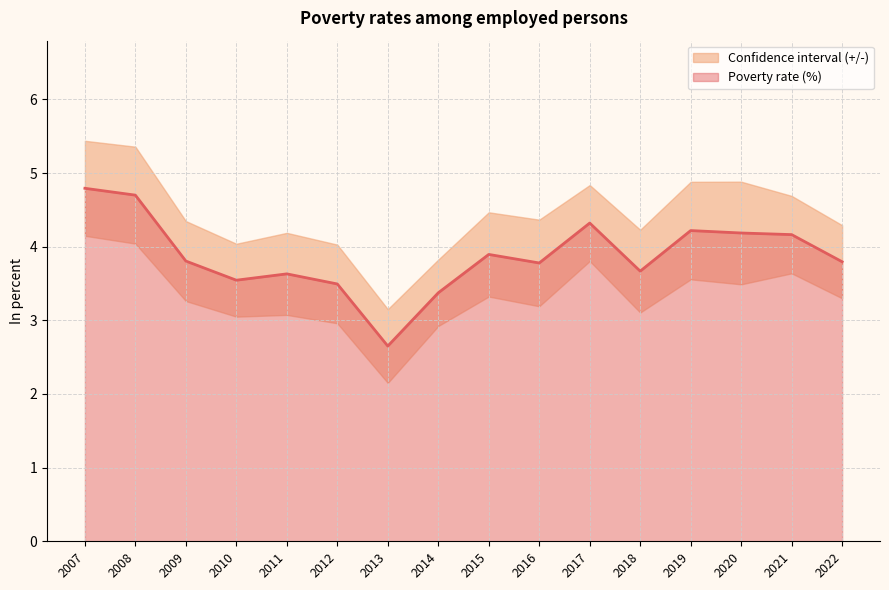

True or false: the data shows 2.2 at 2015.

False